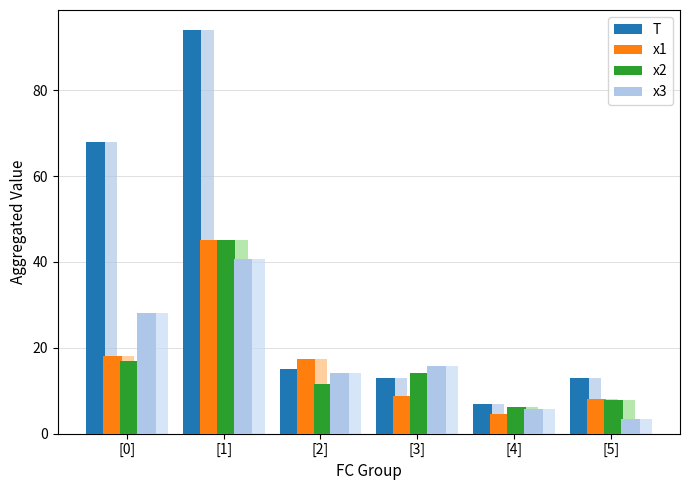

At how many categories does at least one series exceed 26?

2